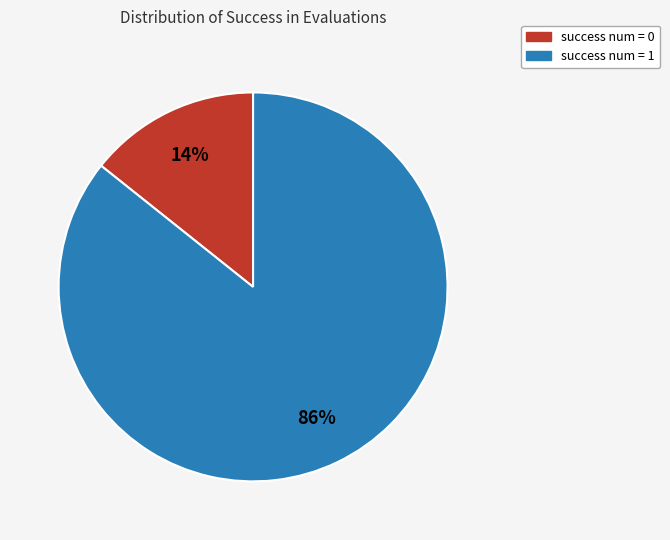

To the nearest percent, what is the average slice percentage?

50%